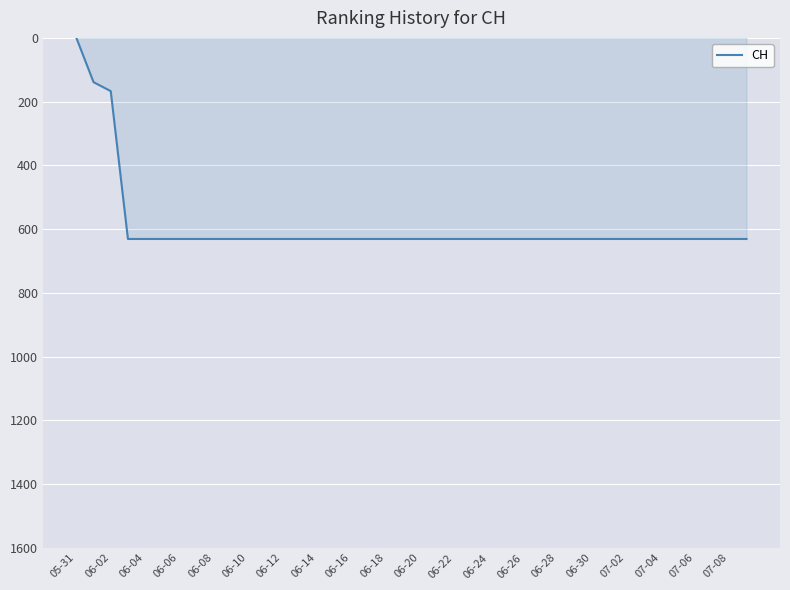

What is the difference between the maximum and minimum values?

631